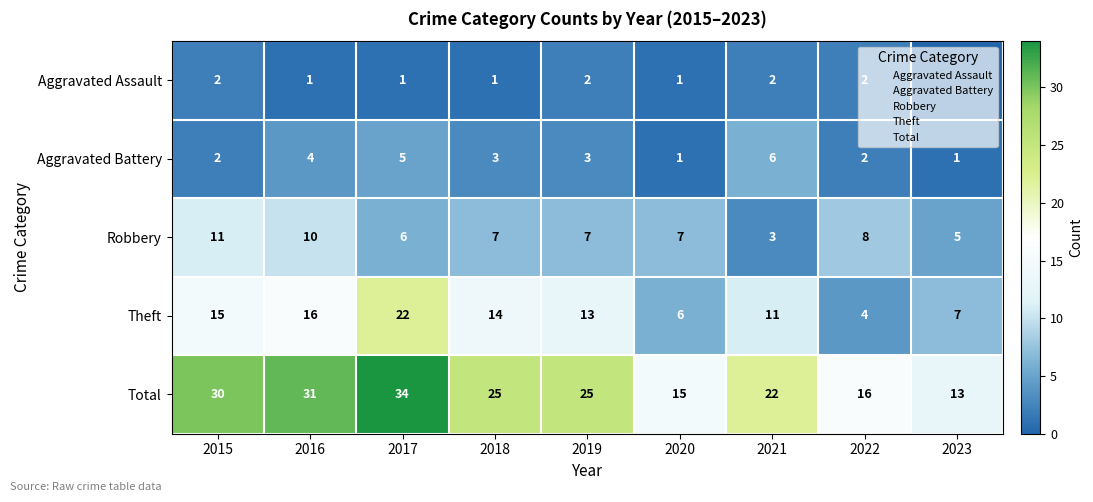

What is the difference between the Theft values at 2022 and 2019?

9